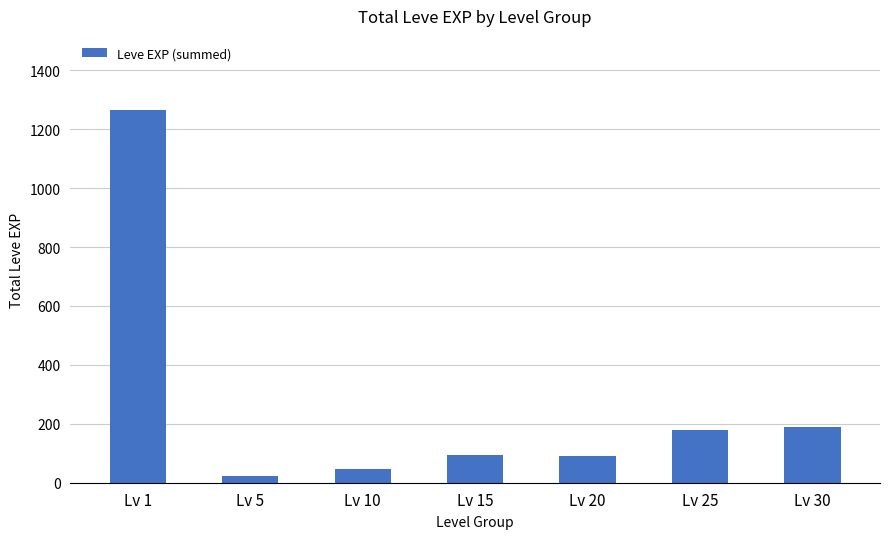

What is the ratio of the value at Lv 20 to the value at Lv 15?

1.0